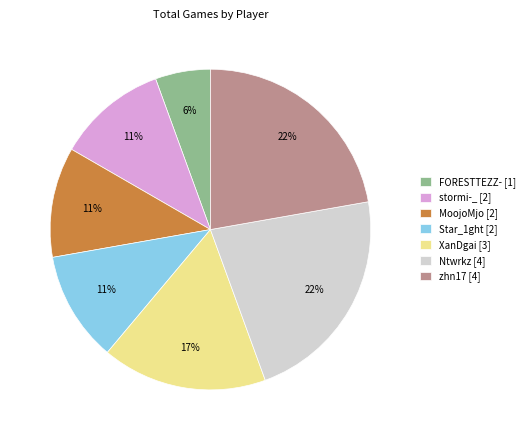

To the nearest percent, what is the average slice percentage?

14%